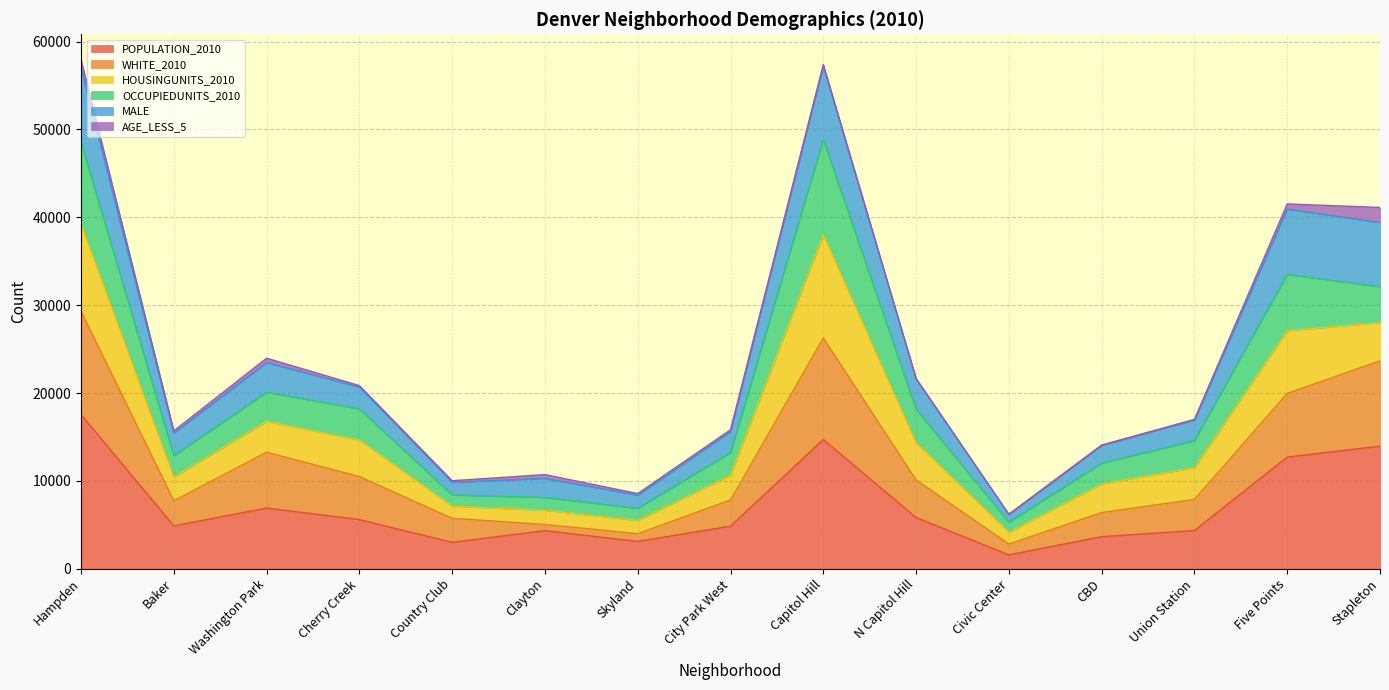

What position from the left is Cherry Creek?

4